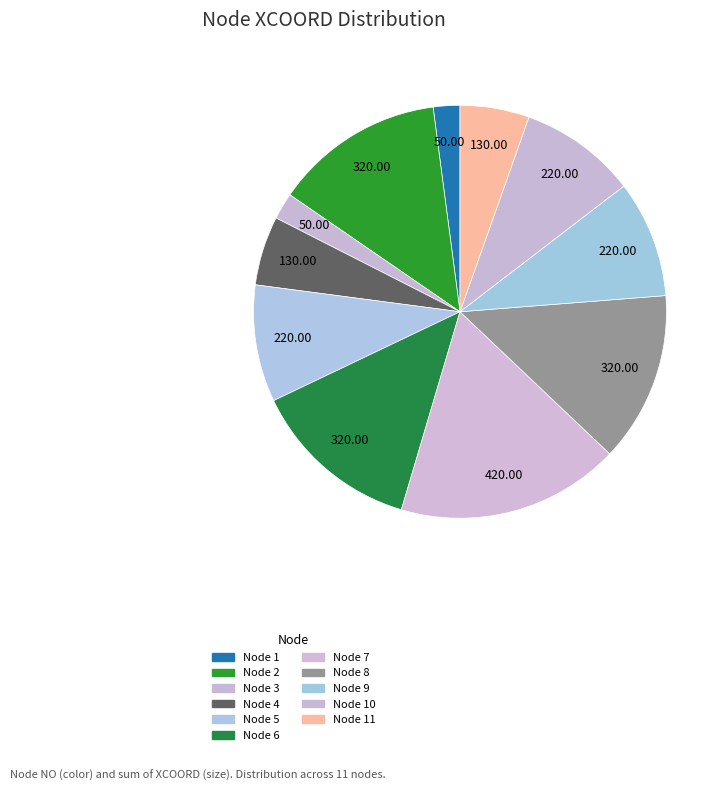

How many segments does this pie chart have?

11